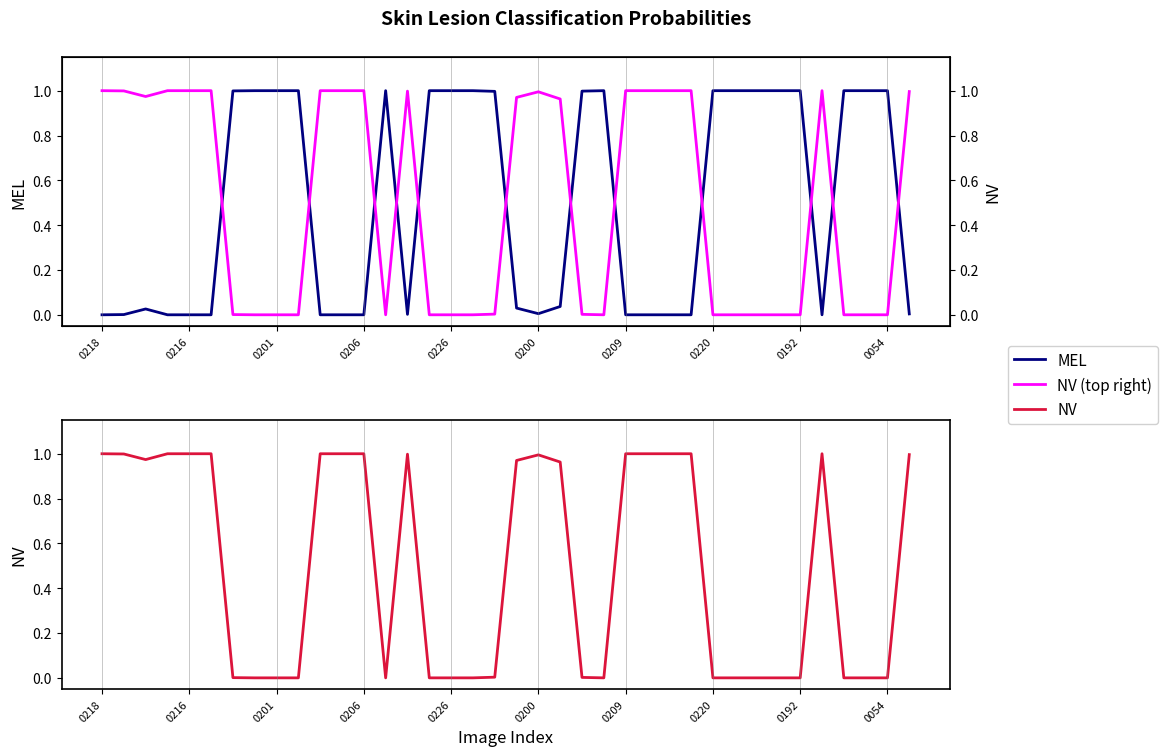

How many interior local valleys does the NV series have?

3